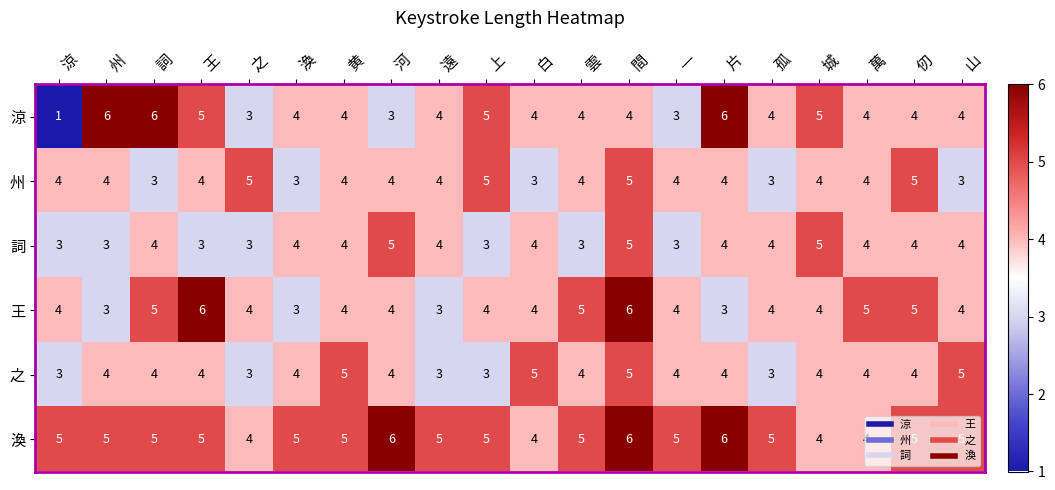

Count the number of data series in this chart.

6